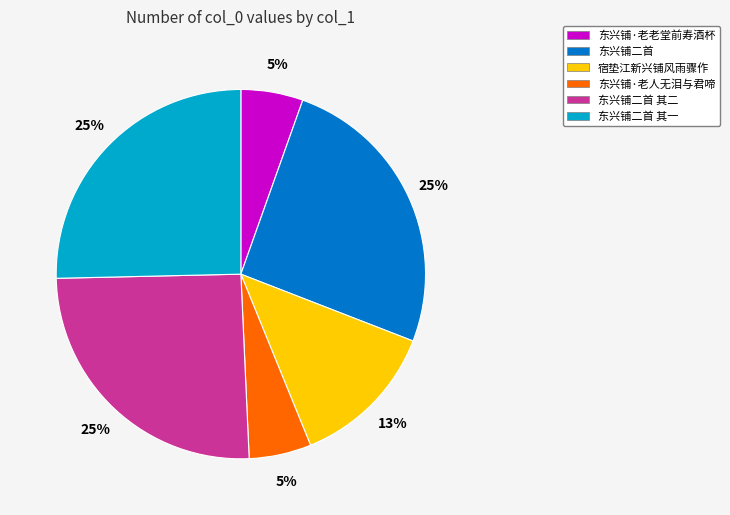

Count the number of slices in the pie.

6